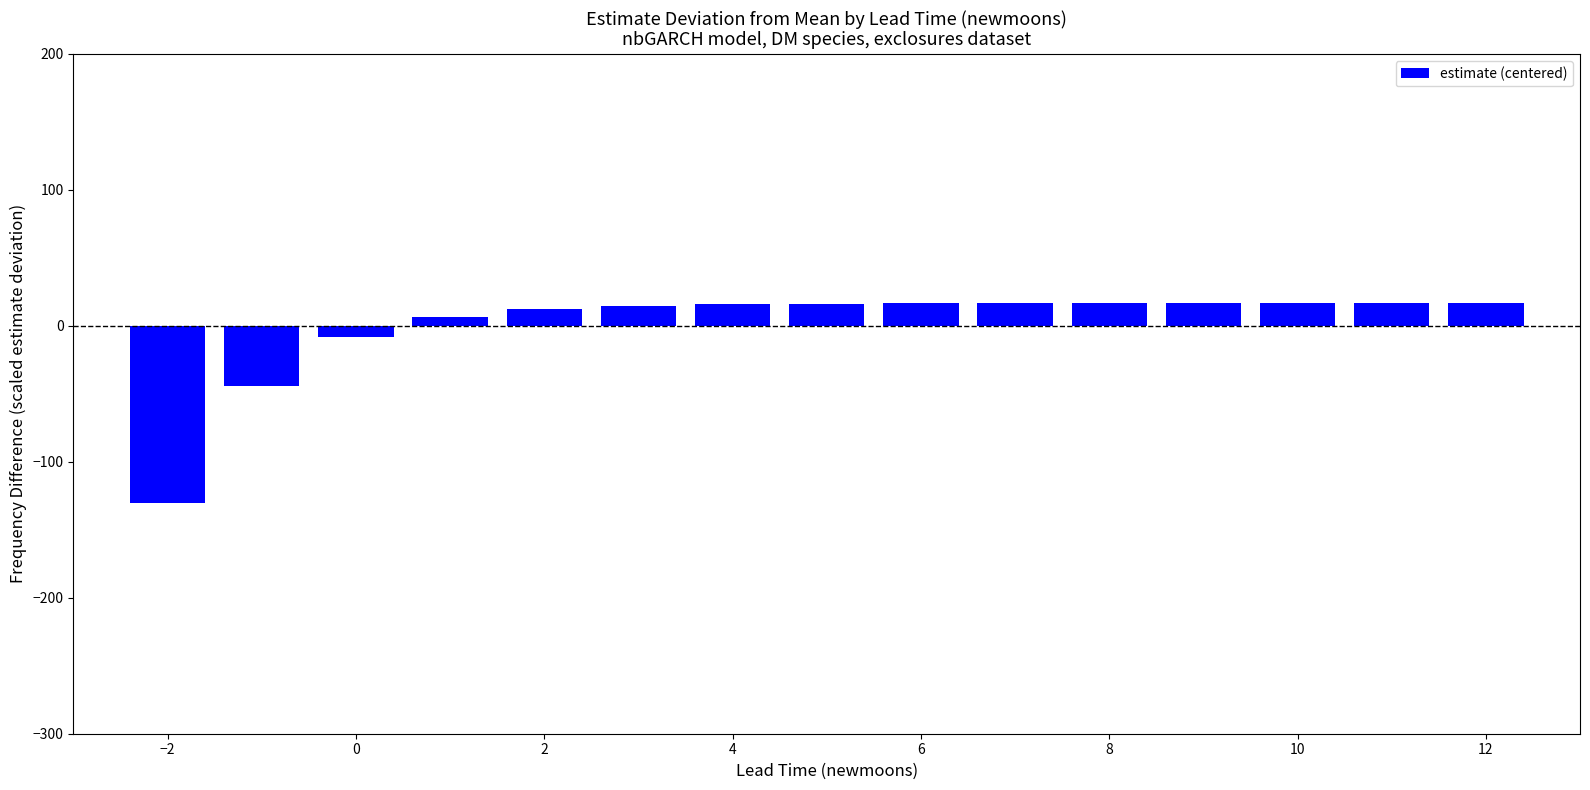

What is the maximum value shown in the chart?

16.8